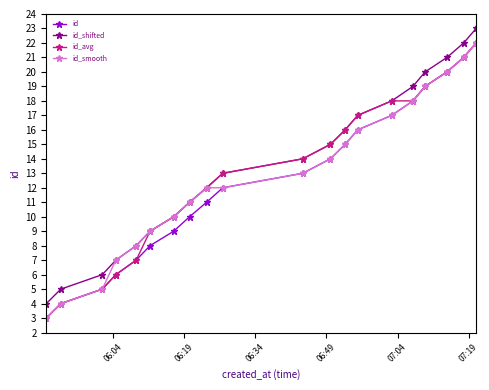

What is the greatest value displayed?

23